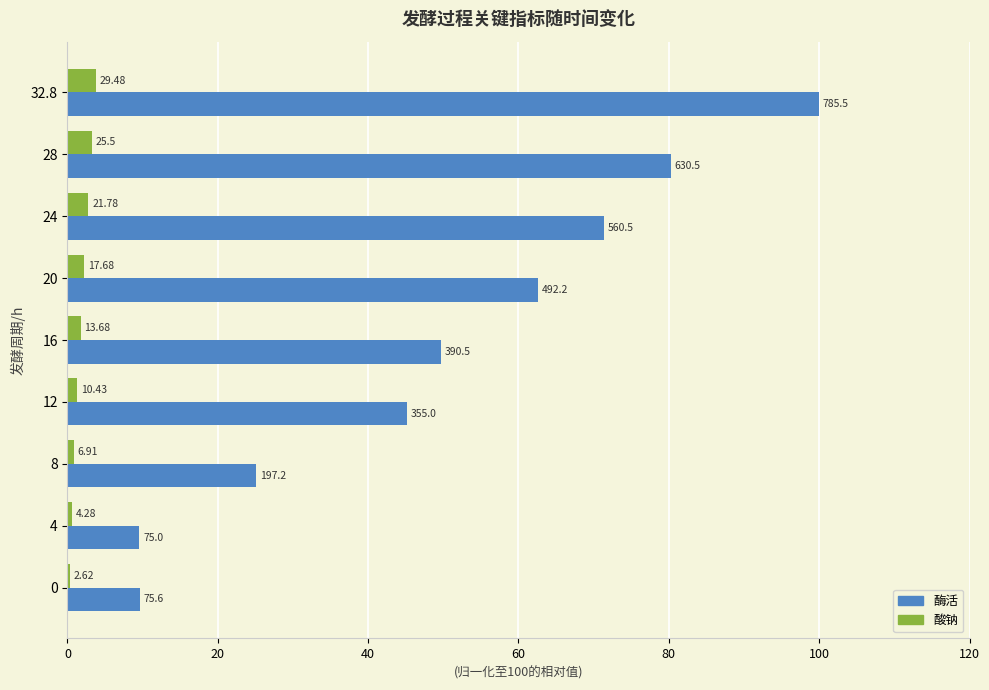

What are all the series names shown in the legend?

酶活, 酸钠